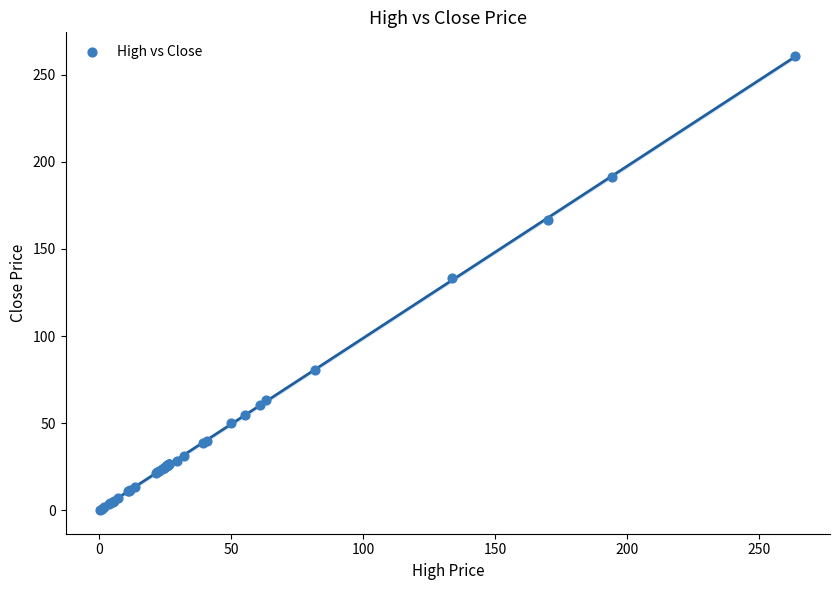

What Y value in the scatter plot is closest to 130?

133.3